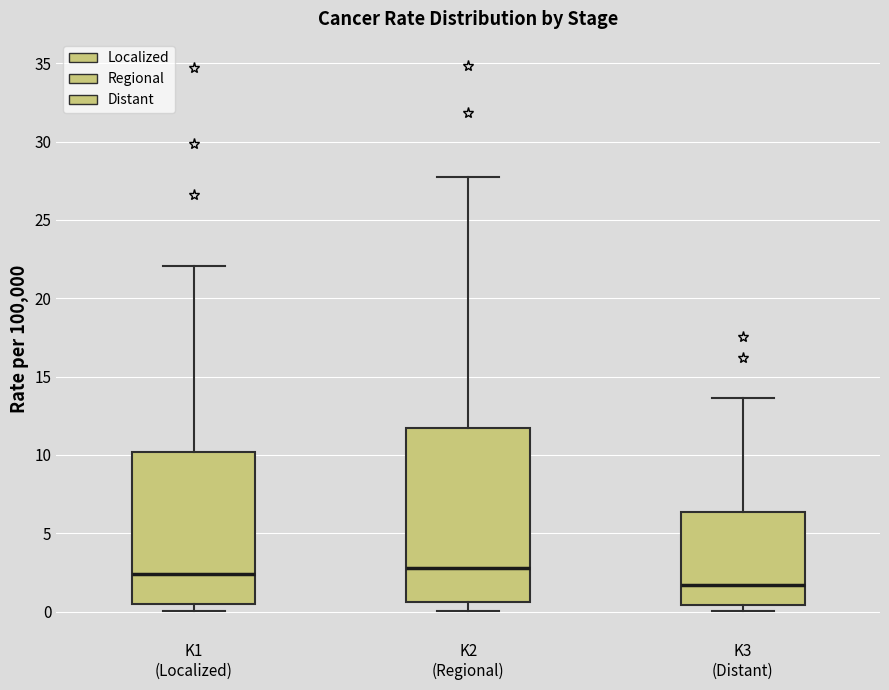

Which box is the tallest, from its lower edge to its upper edge?

K2 (Regional)